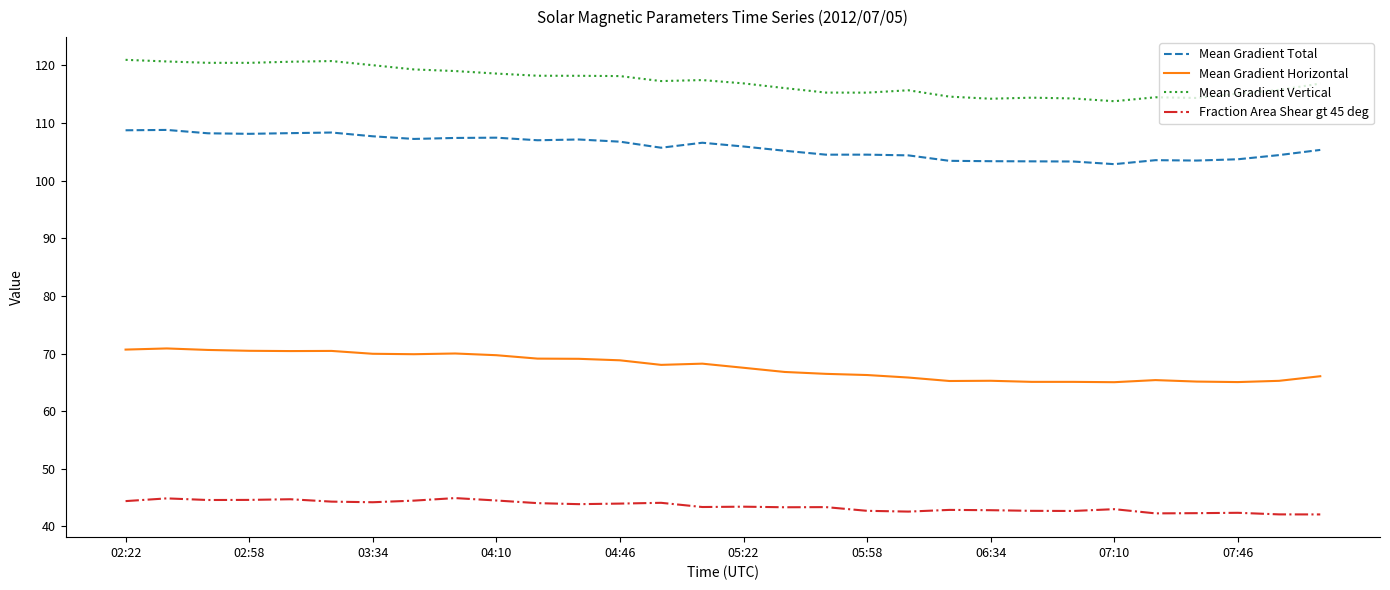

What is the minimum value for Mean Gradient Vertical?

113.8